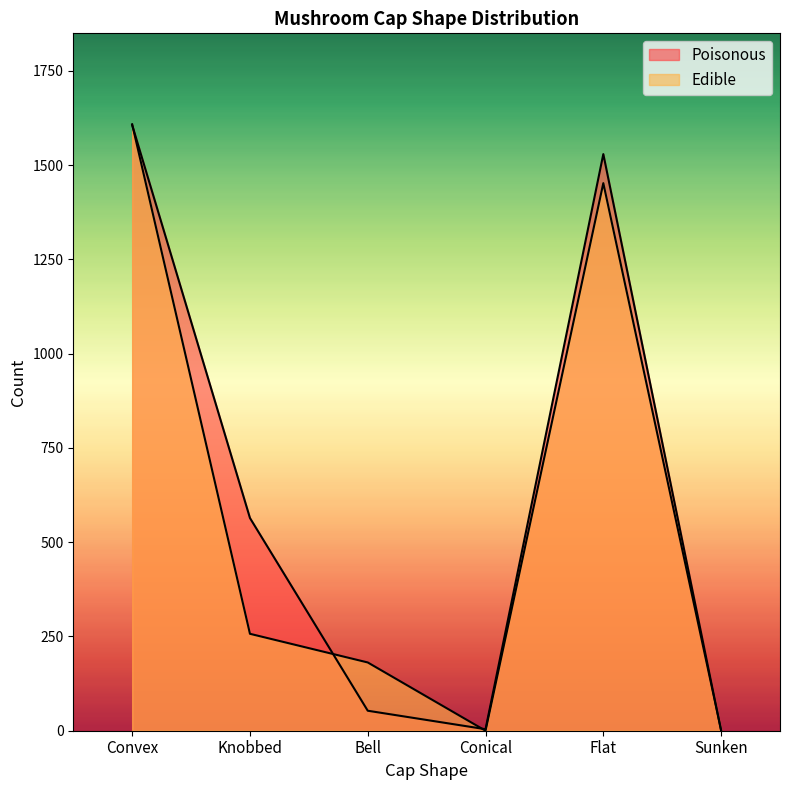

How many lines are shown in the chart?

2